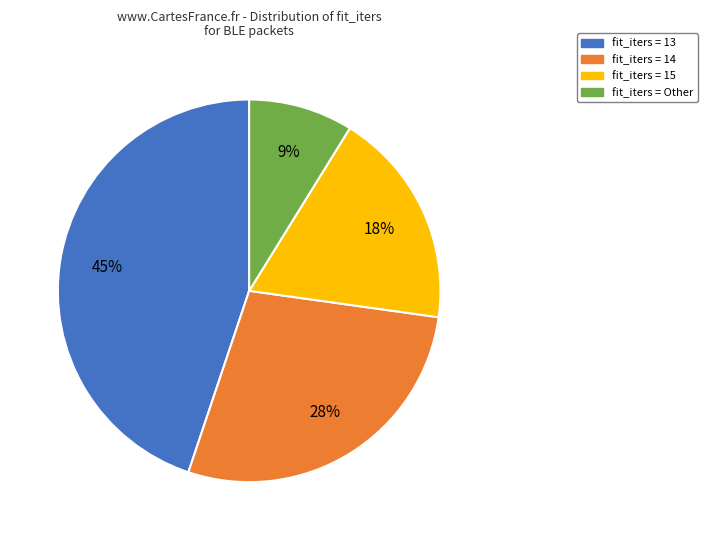

To the nearest percent, what is the average slice percentage?

25%